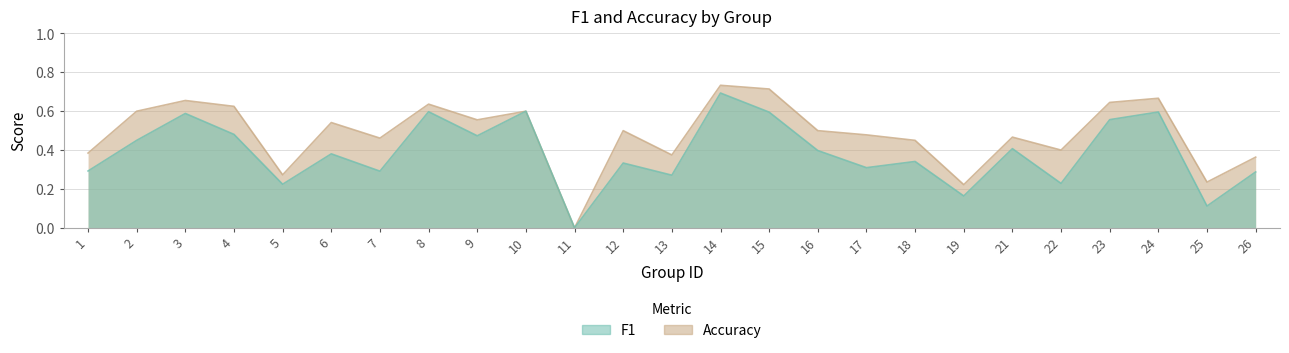

Does the chart display data point markers on the line(s)?

No